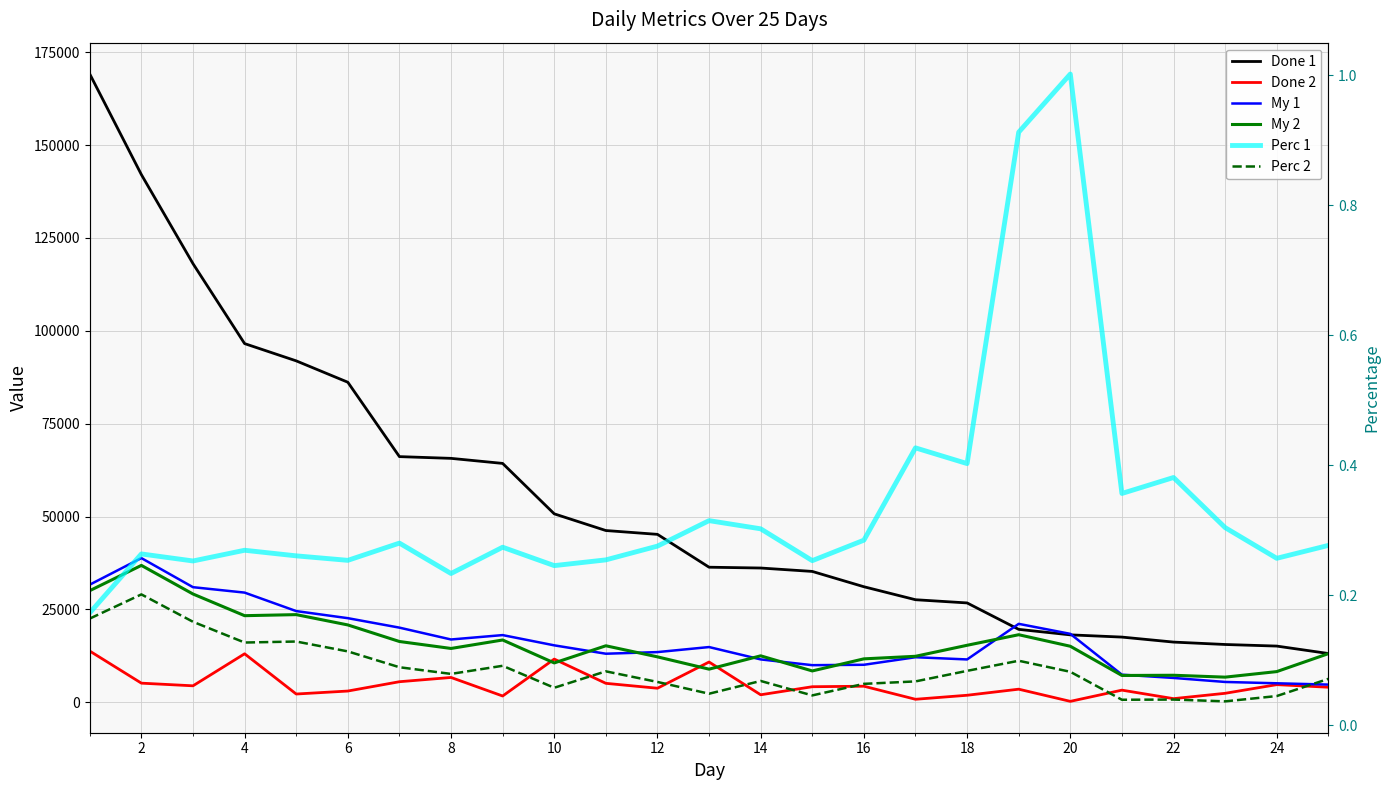

Which series has the largest range (max minus min)?

Done 1